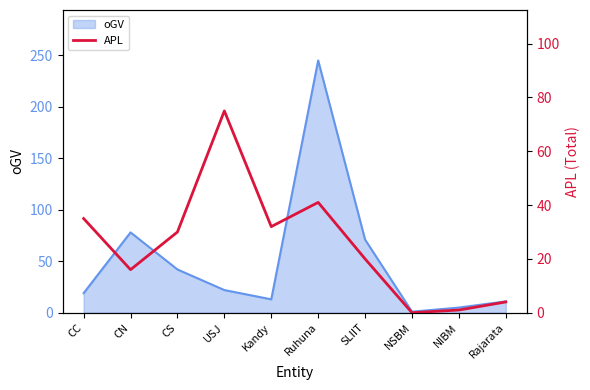

What is the maximum value shown in the chart?

75